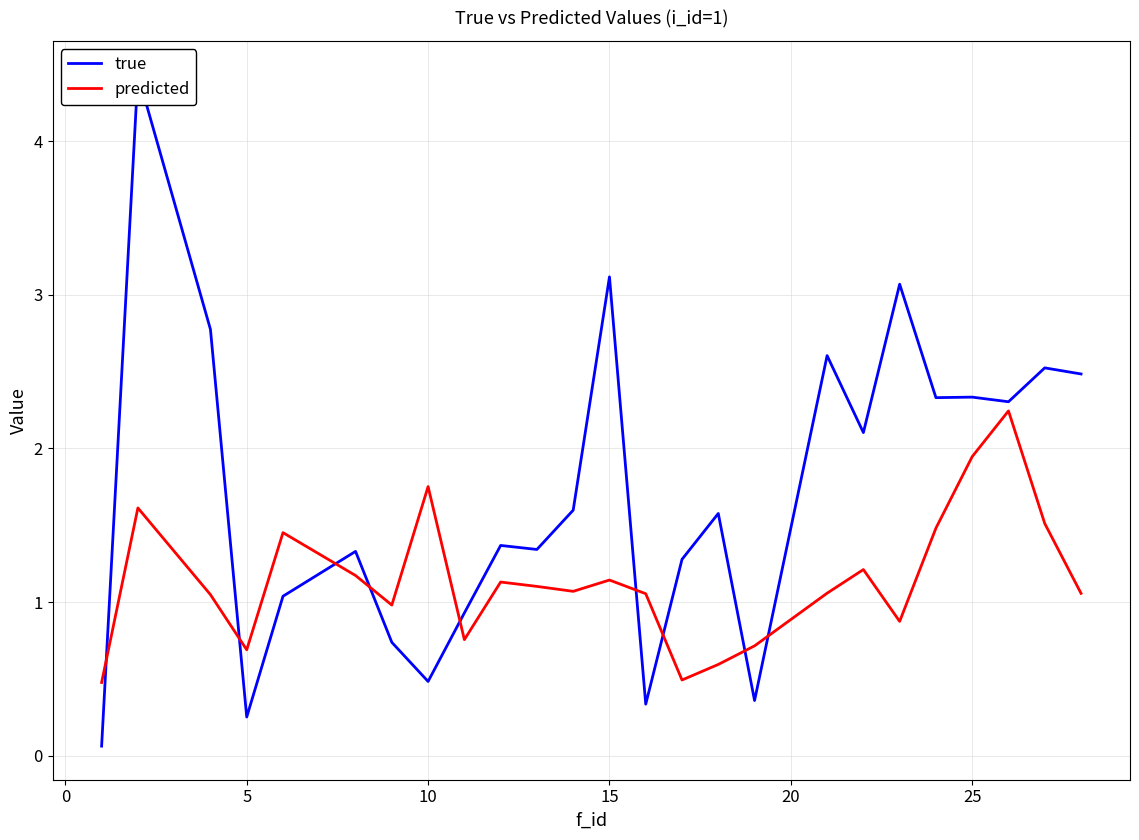

What is the difference between the maximum and minimum values in the predicted series?

1.8